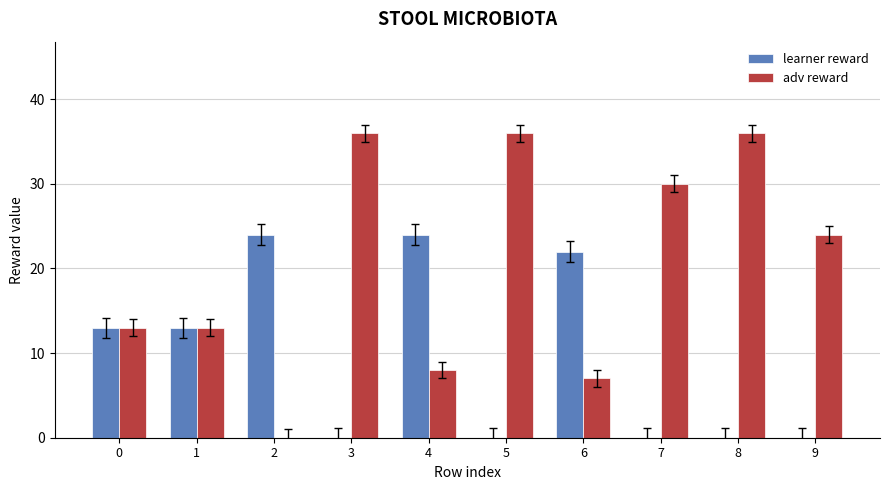

What is the total value across all series at 5?

36